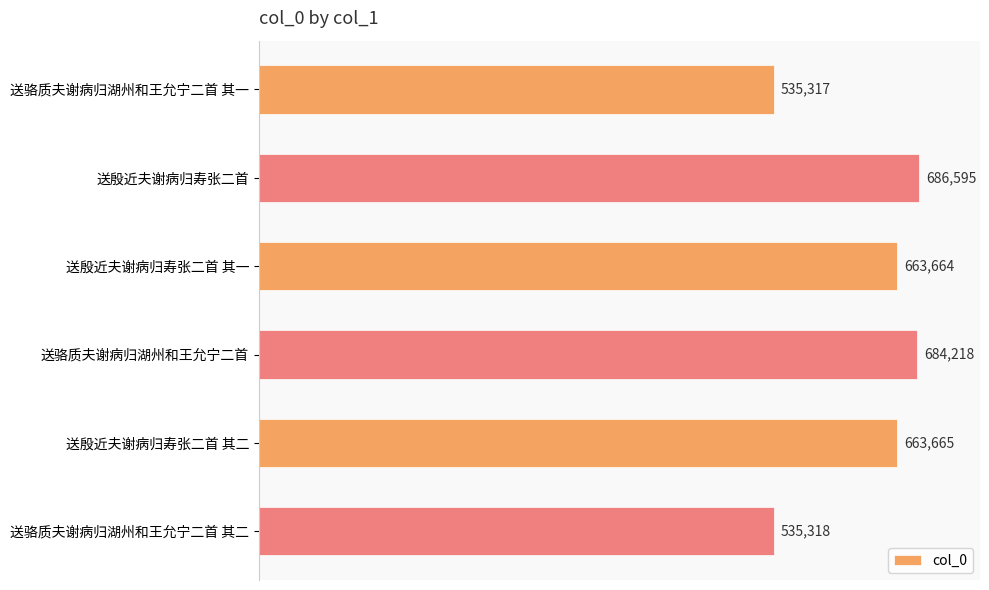

The value at 送殷近夫谢病归寿张二首 is 920369. True or false?

False